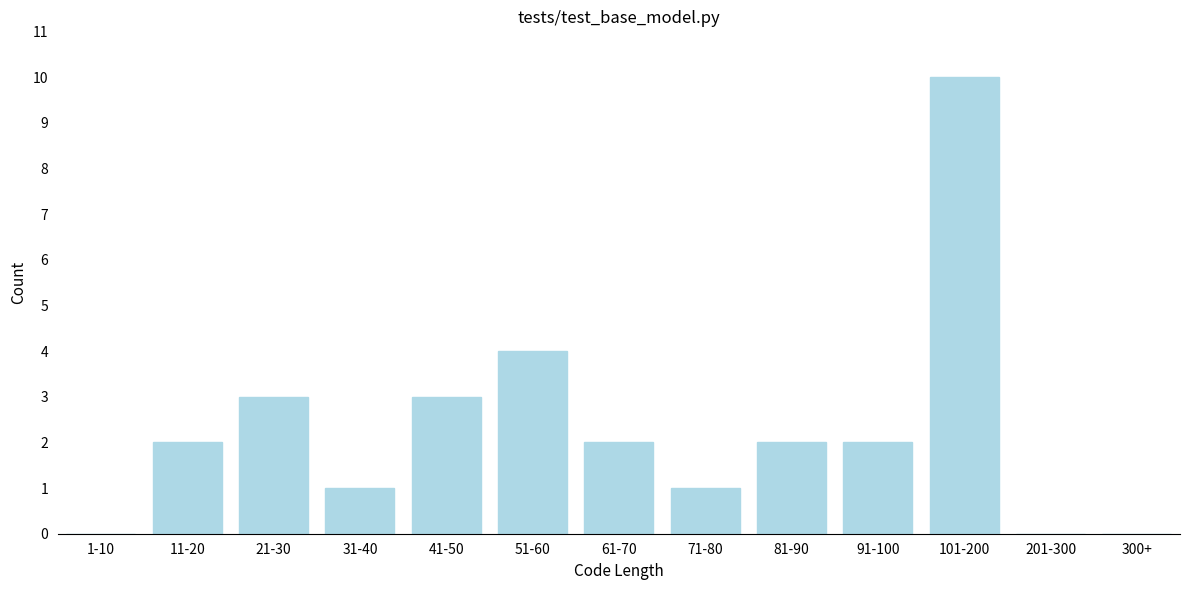

Reading left to right, what are all the values shown in this chart?

1-10=0	11-20=2	21-30=3	31-40=1	41-50=3	51-60=4	61-70=2	71-80=1	81-90=2	91-100=2	101-200=10	201-300=0	300+=0